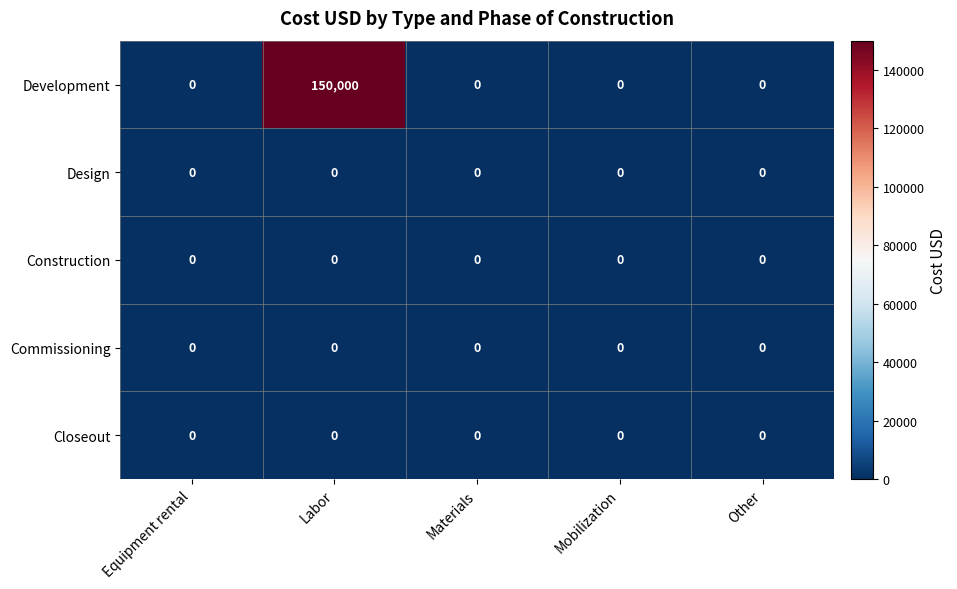

Between Labor and Mobilization, which series saw the biggest shift?

Development